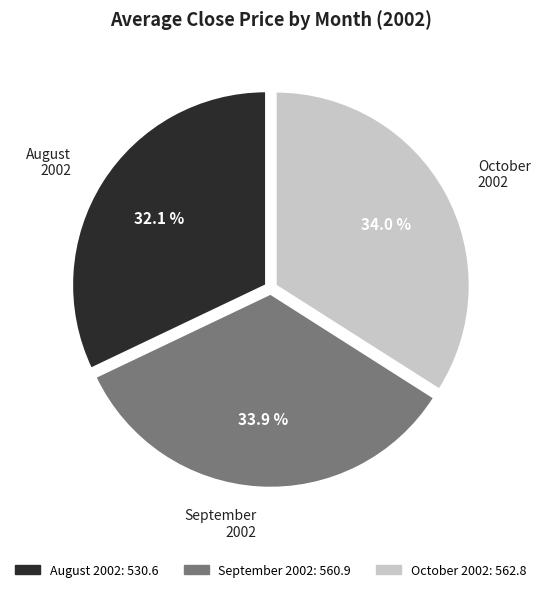

Does any single category account for the majority?

No